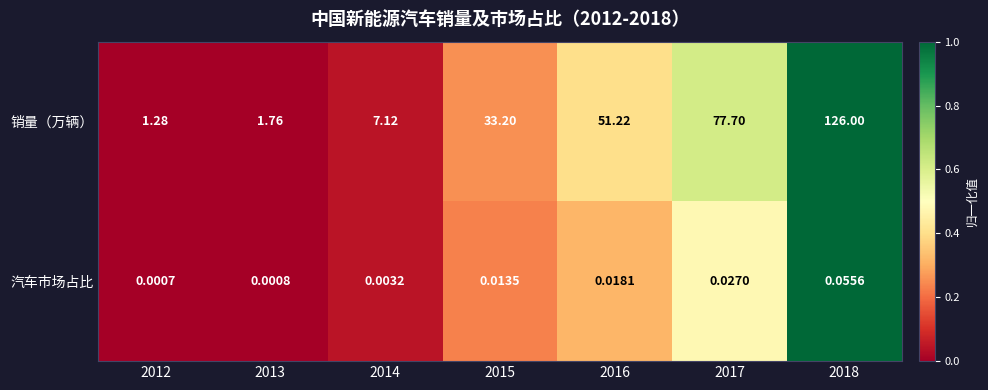

At 2016, list the series in order from largest to smallest.

销量（万辆）, 汽车市场占比